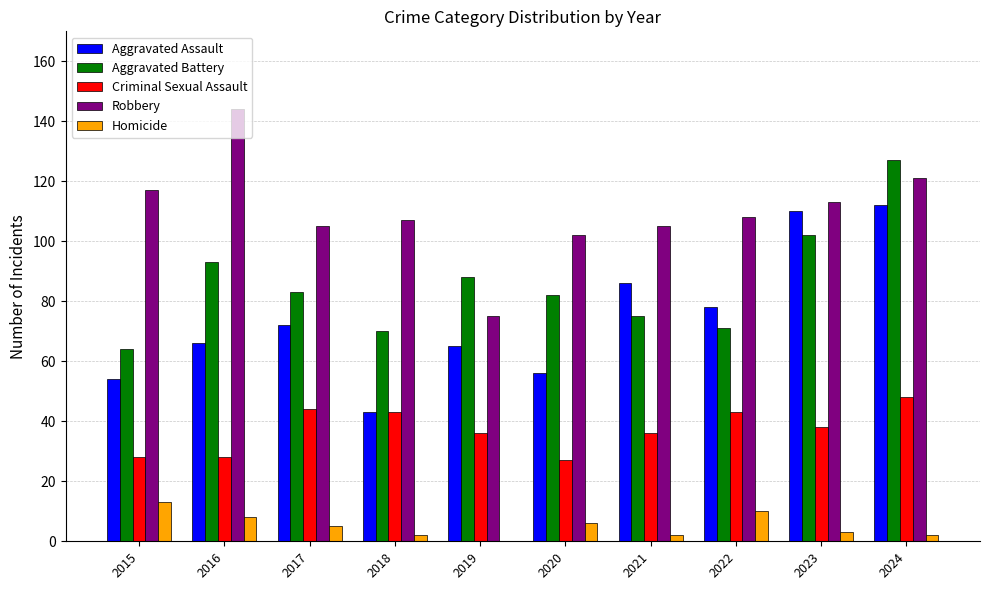

What is the sum of all Homicide values?

51